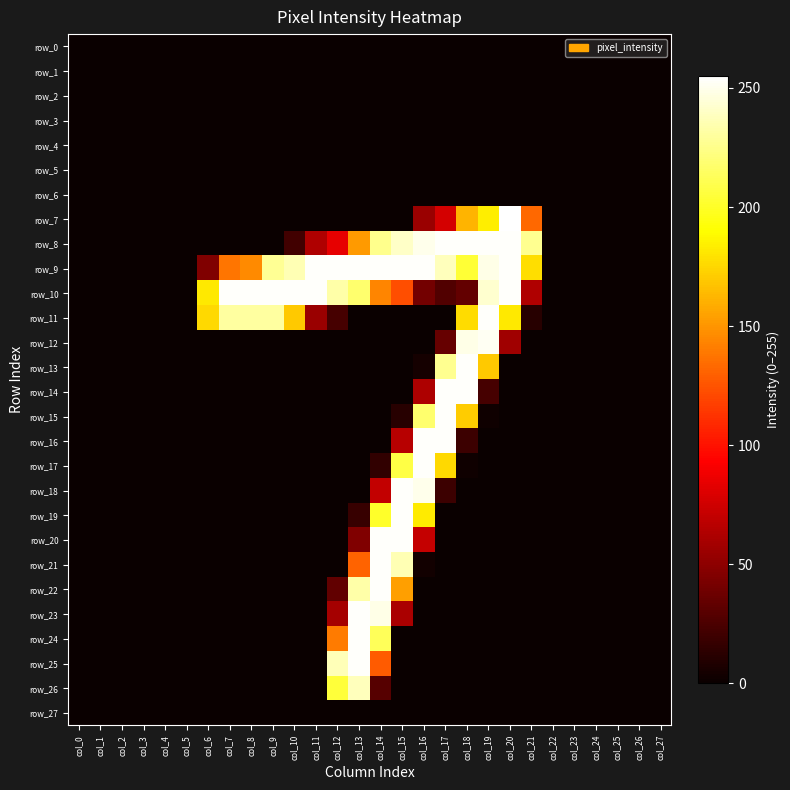

What is the difference between the maximum and minimum values in the row_15 series?

254